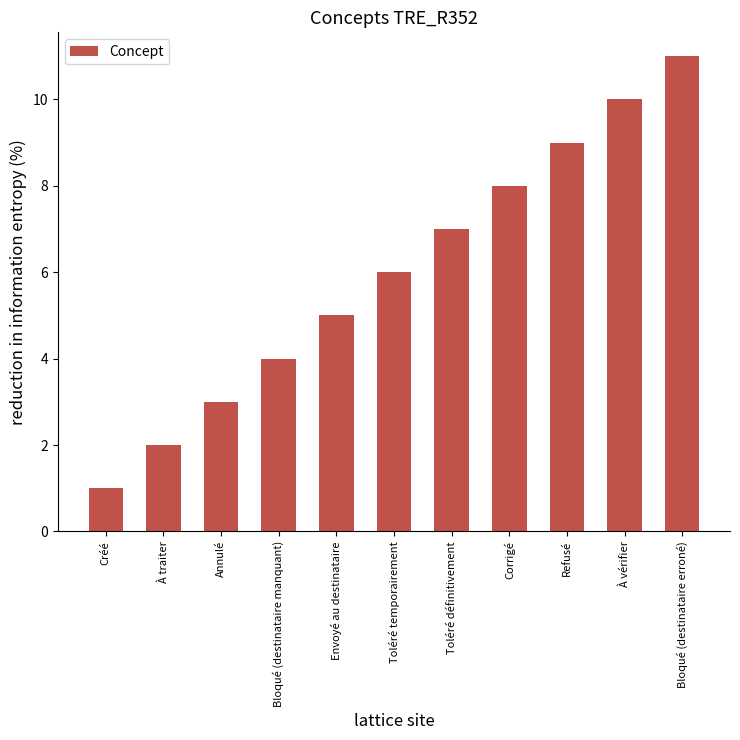

What is the sum of all values?

66